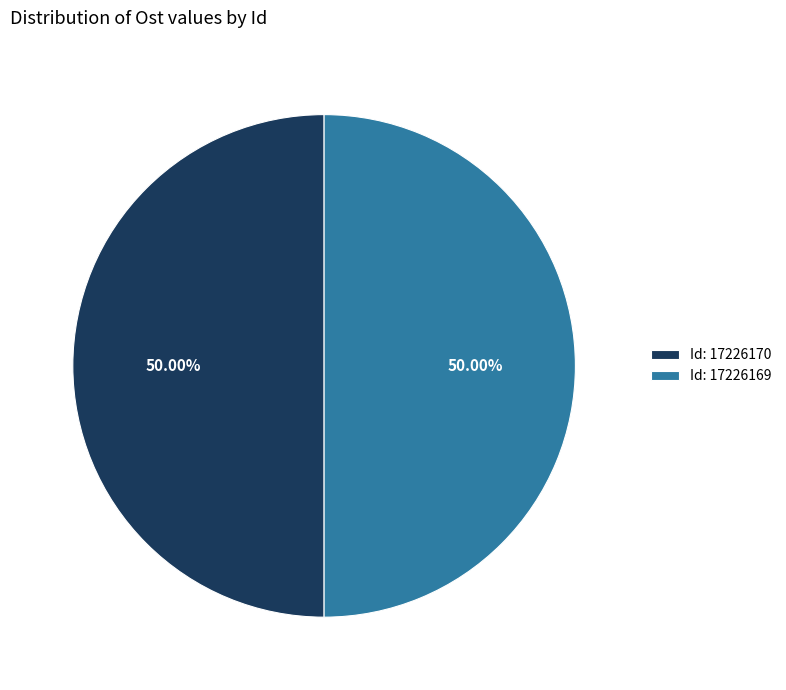

How many slices are in this pie chart?

2